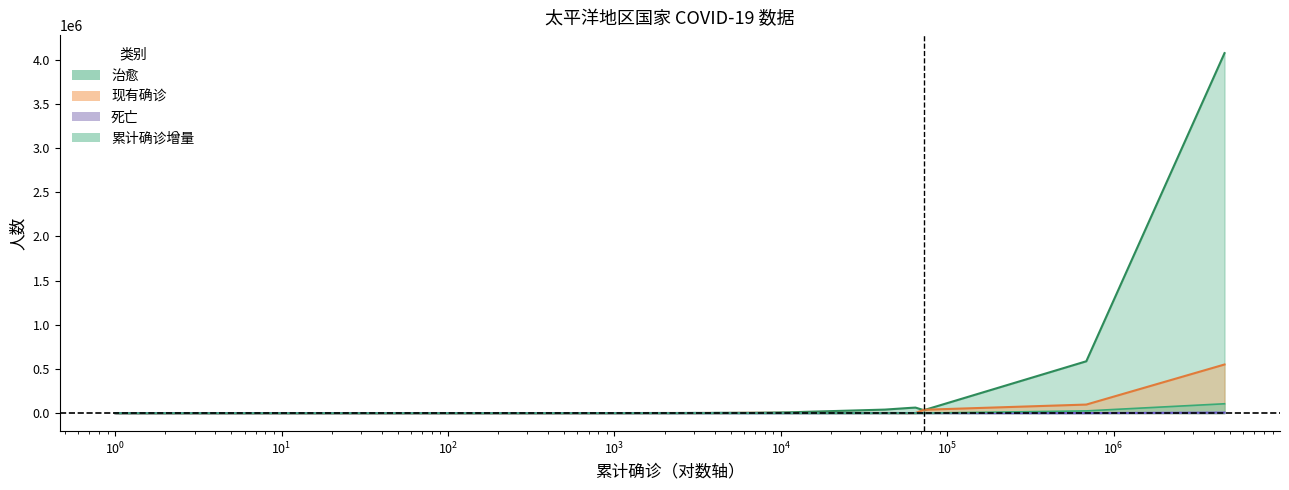

How many values in the 累计确诊增量 series exceed 18?

8